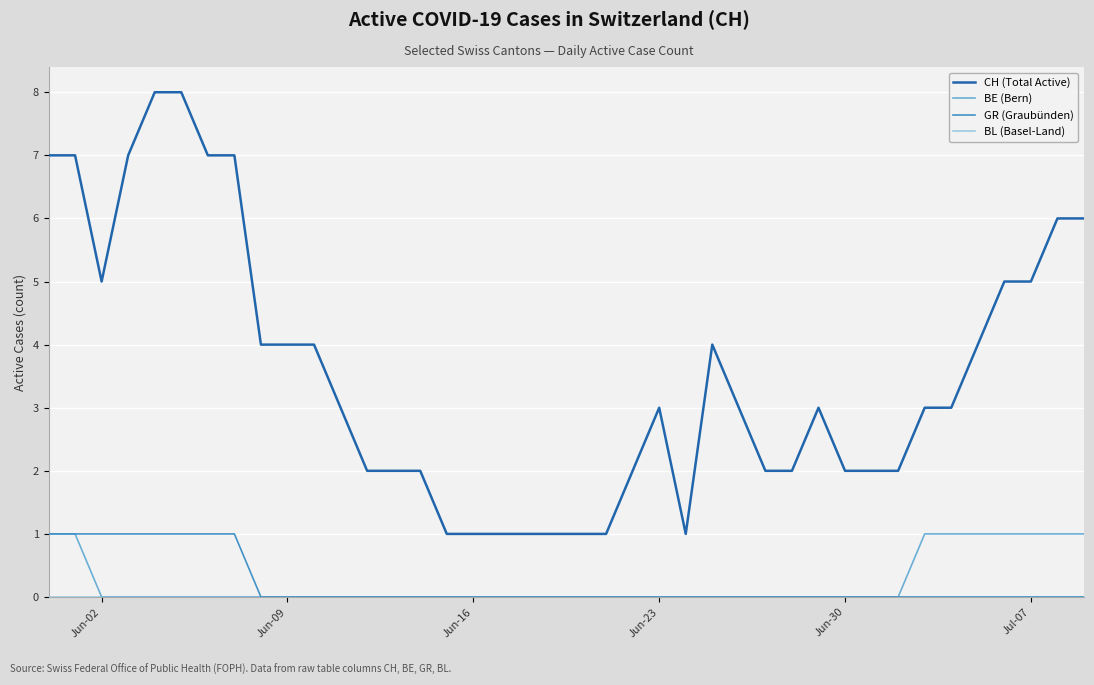

True or false: GR (Graubünden) and CH (Total Active) cross at least once.

False